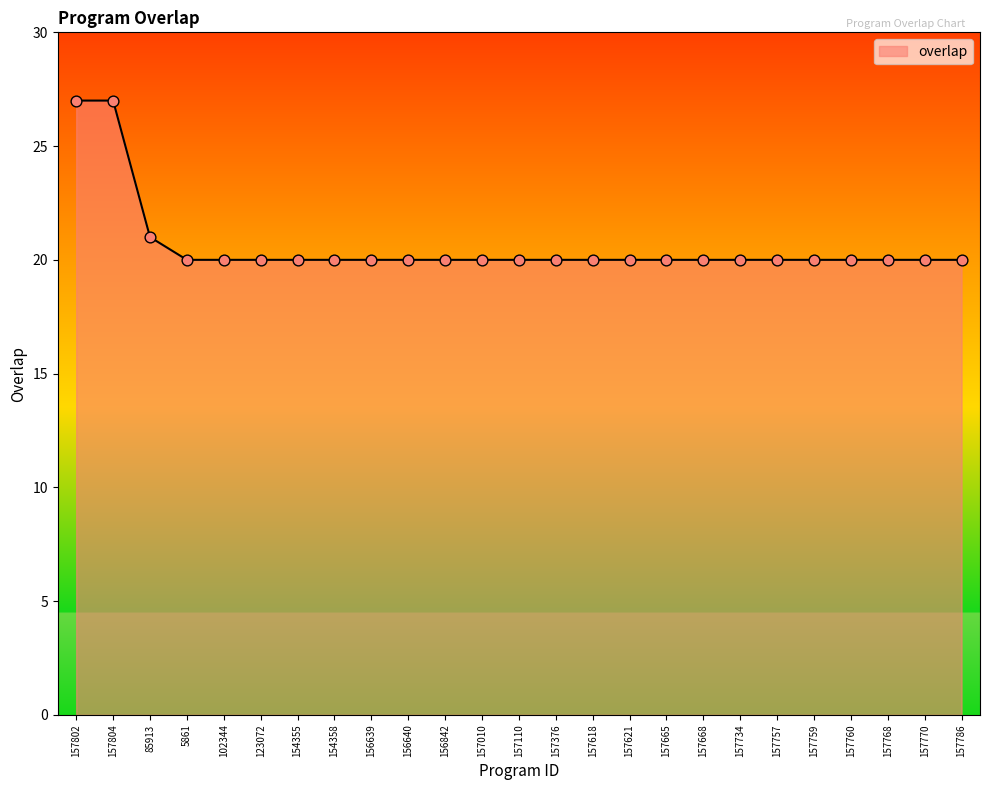

Approximately how many times larger is the value at 157759 compared to 154358?

1.0